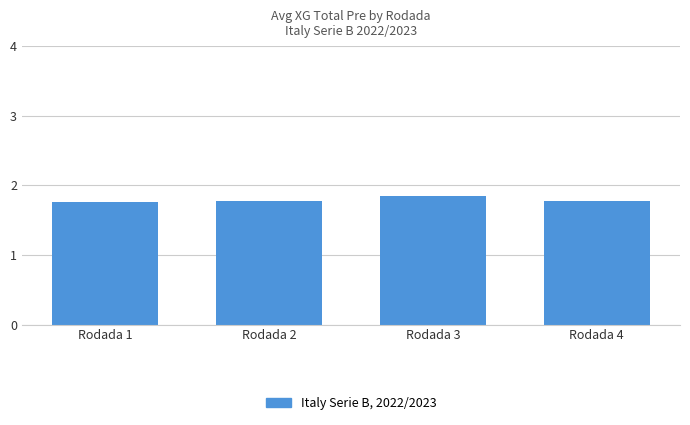

What is the ratio of the value at Rodada 1 to the value at Rodada 2?

1.0